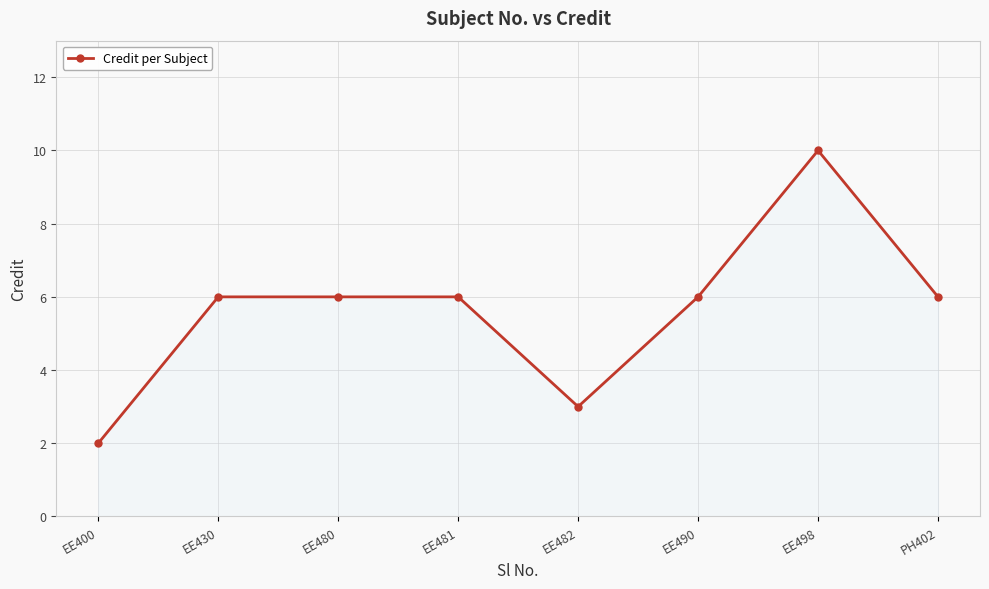

What position from the left is EE480?

3